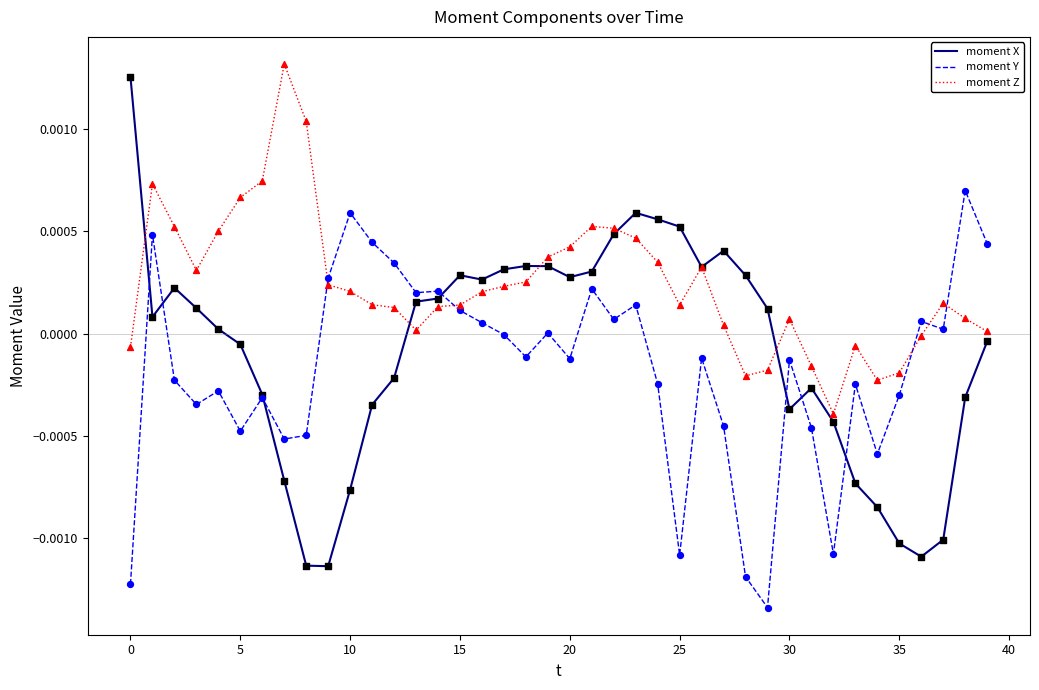

Which series has the widest spread of values?

moment X